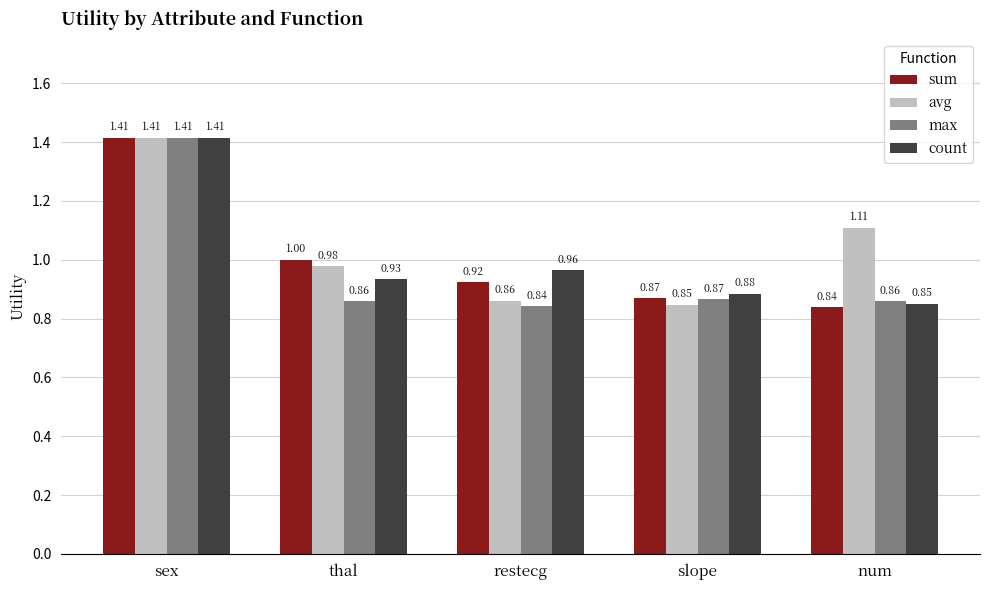

What is the label of the 2nd bar from the right?

slope